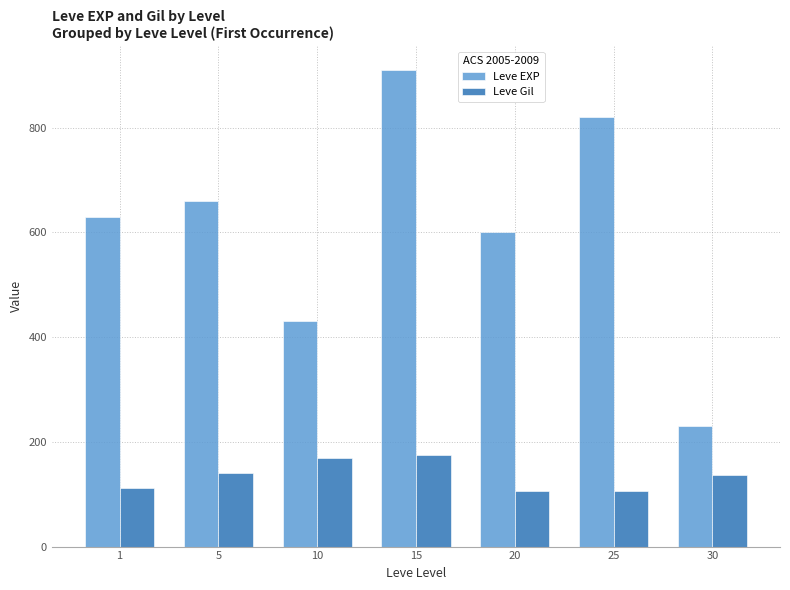

Reading right to left, extract all data points from this chart.

Leve EXP: 30=230	25=820	20=600	15=910	10=430	5=660	1=630
Leve Gil: 30=136	25=107	20=107	15=174	10=170	5=140	1=112